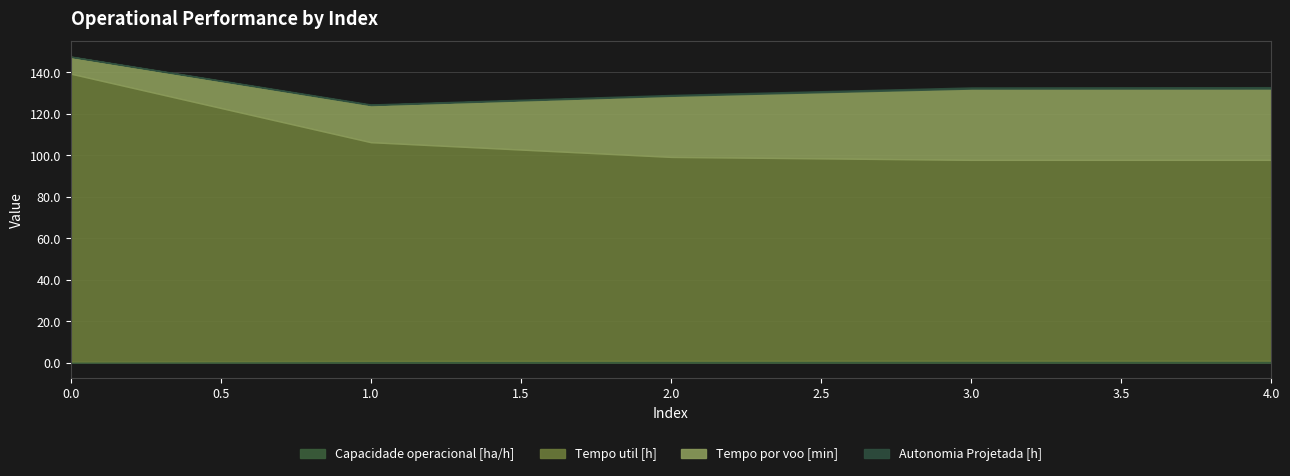

How many lines are shown in the chart?

4